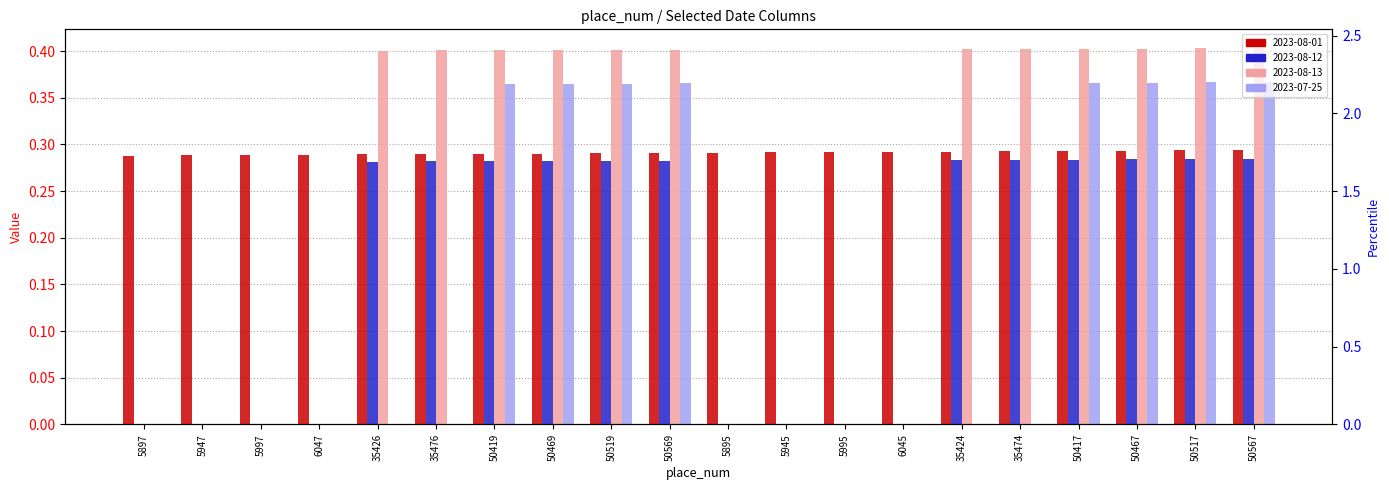

The 2023-08-13 series shows 0.4 at 35424. True or false?

True